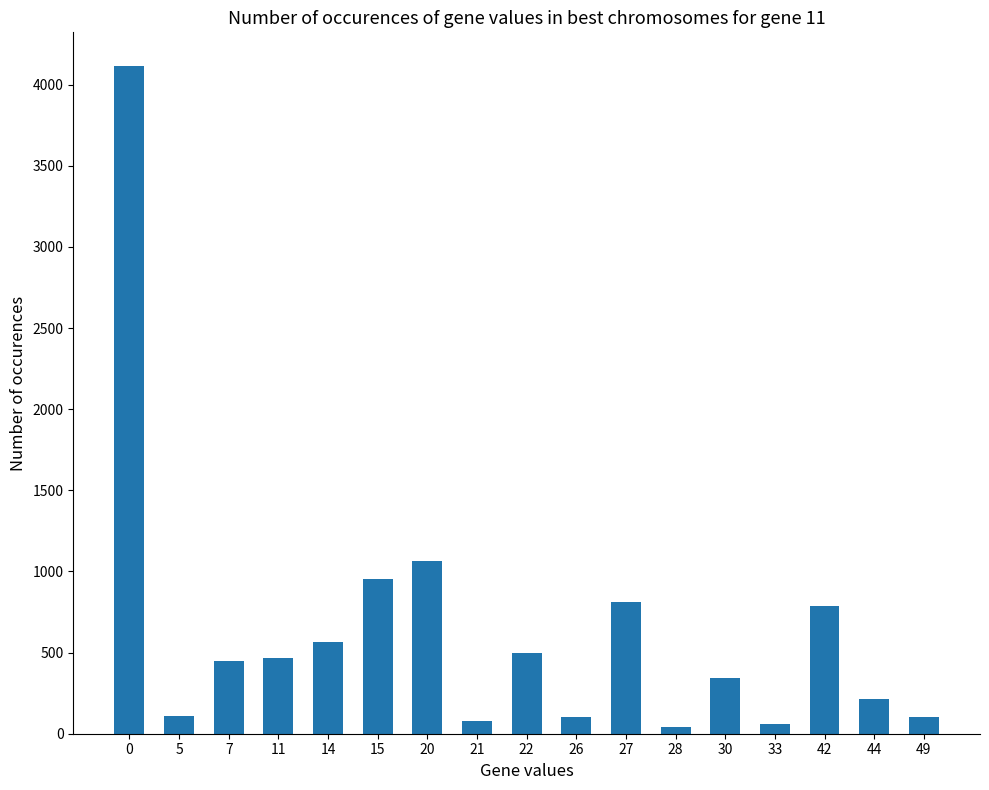

What is the value of the 3rd bar from the left?

446.5